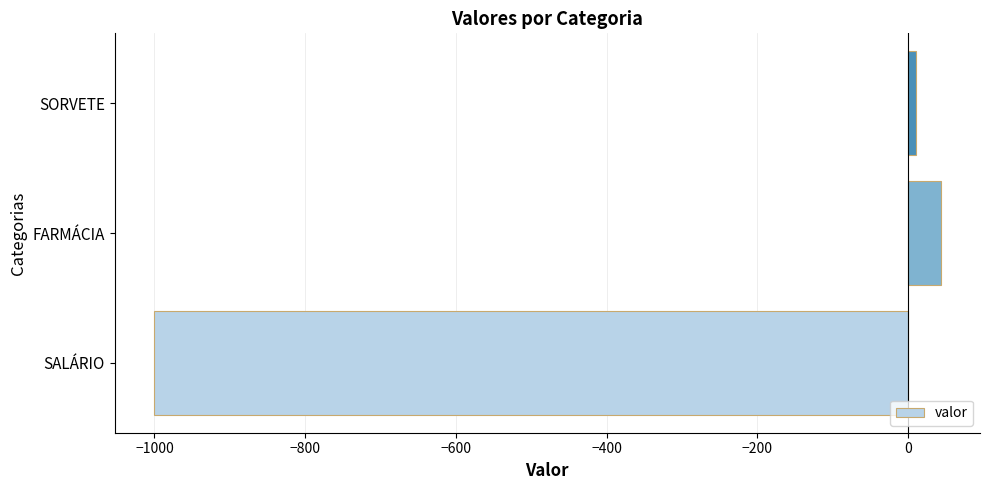

List the labels in order of value, largest first.

FARMÁCIA, SORVETE, SALÁRIO